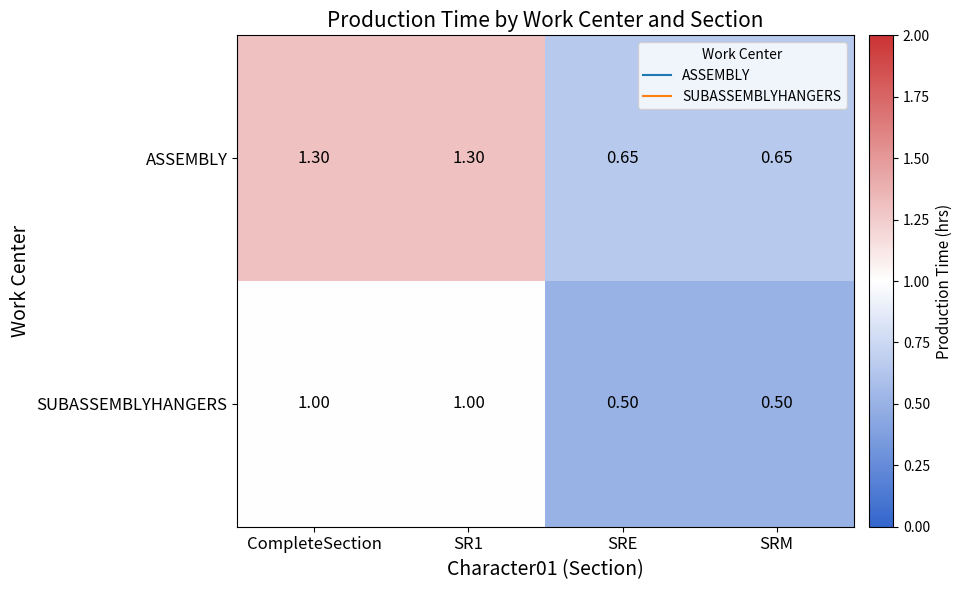

Which series has the largest total across all categories?

ASSEMBLY